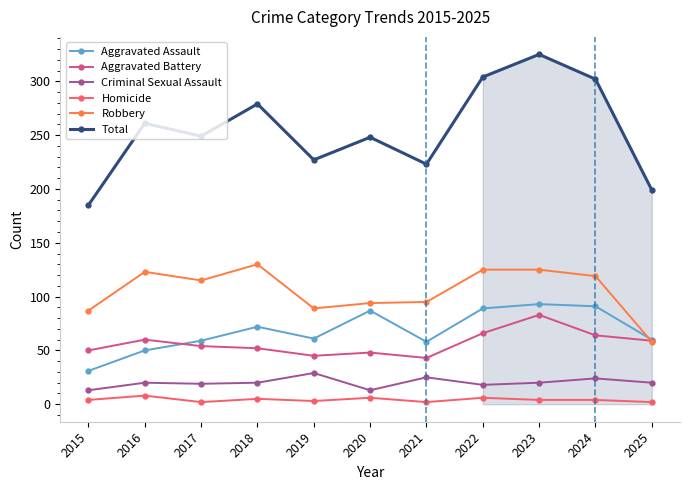

What is the highest value of the Robbery series?

130